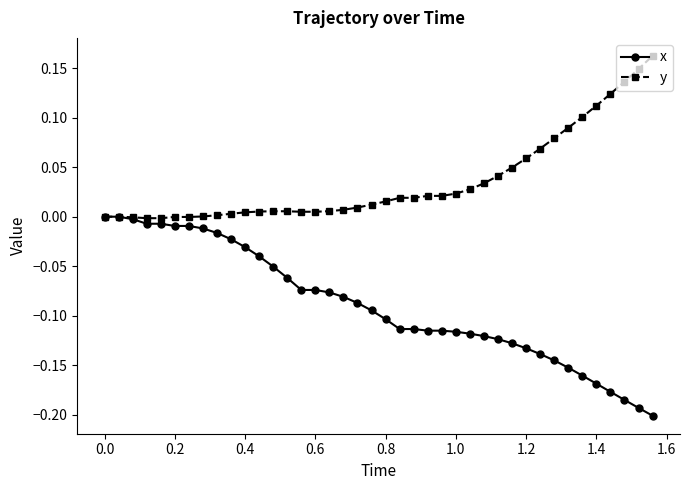

Which series has the widest spread of values?

x